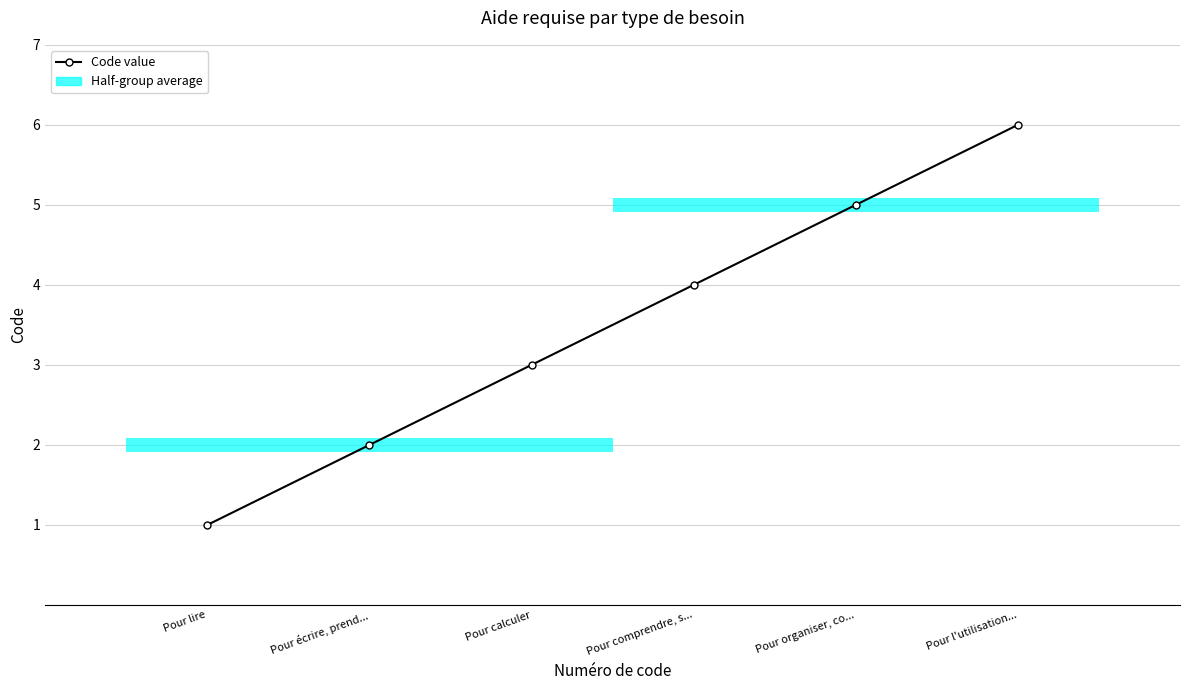

Count the values in the range 2 to 5.

4